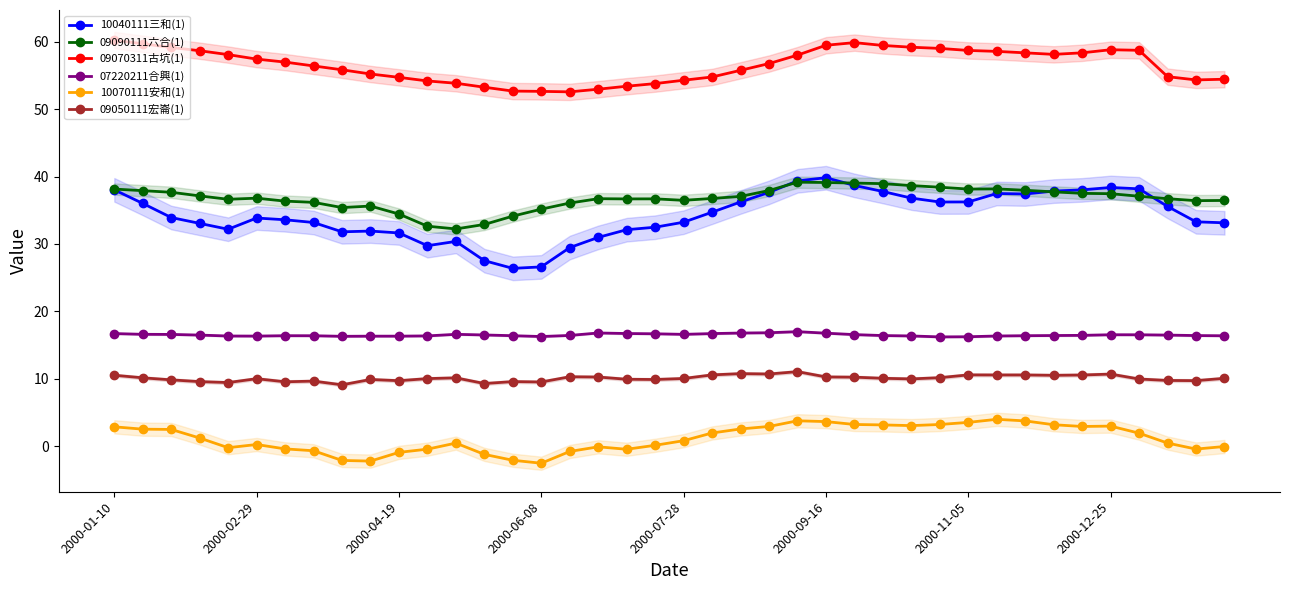

How many lines are shown in the chart?

6